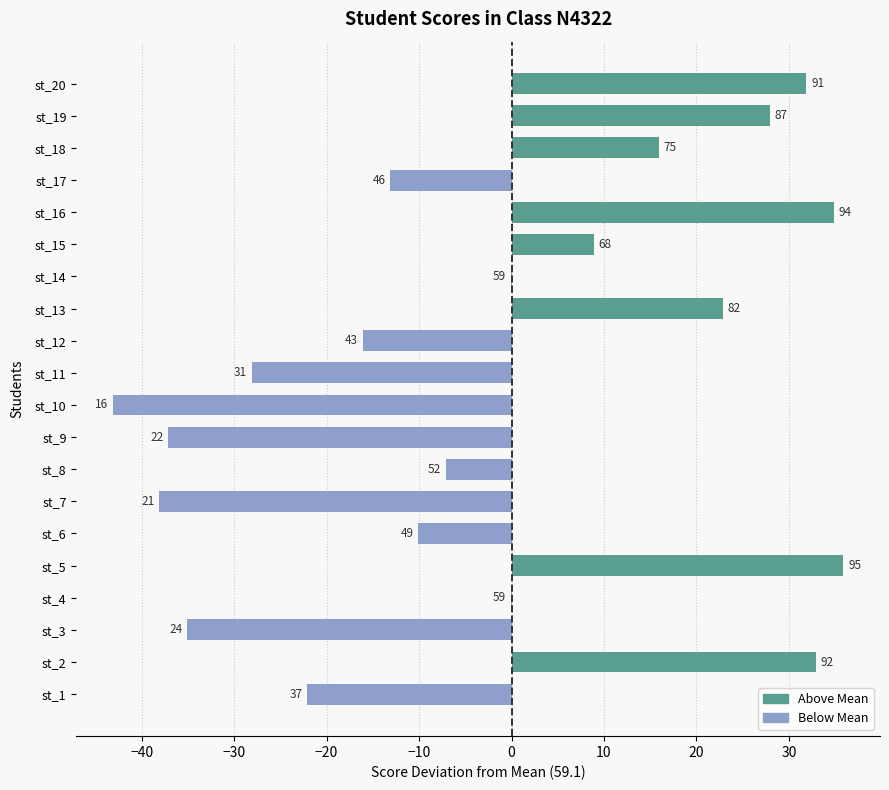

Are the bars horizontal?

Yes